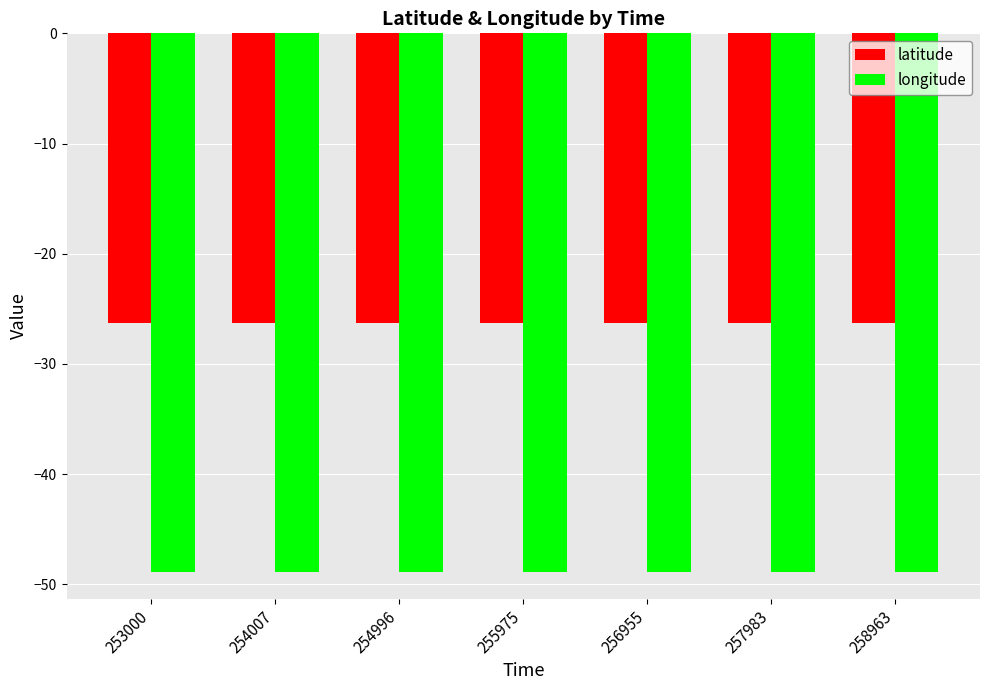

Rank the series at 254996 from lowest to highest value.

longitude, latitude